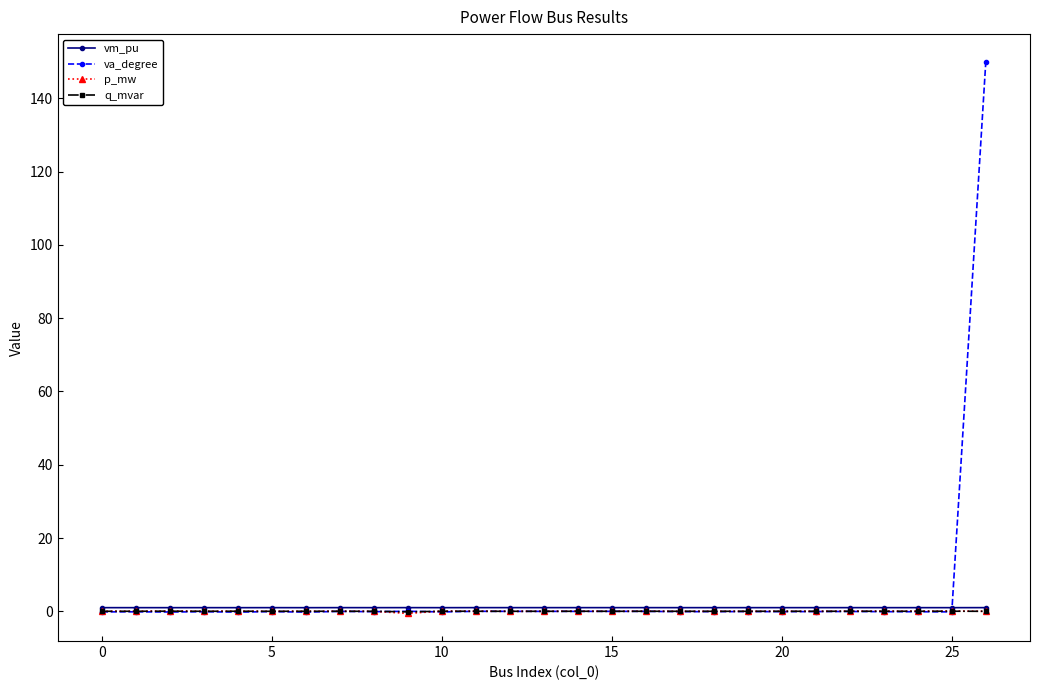

What is the sum of all vm_pu values?

26.9